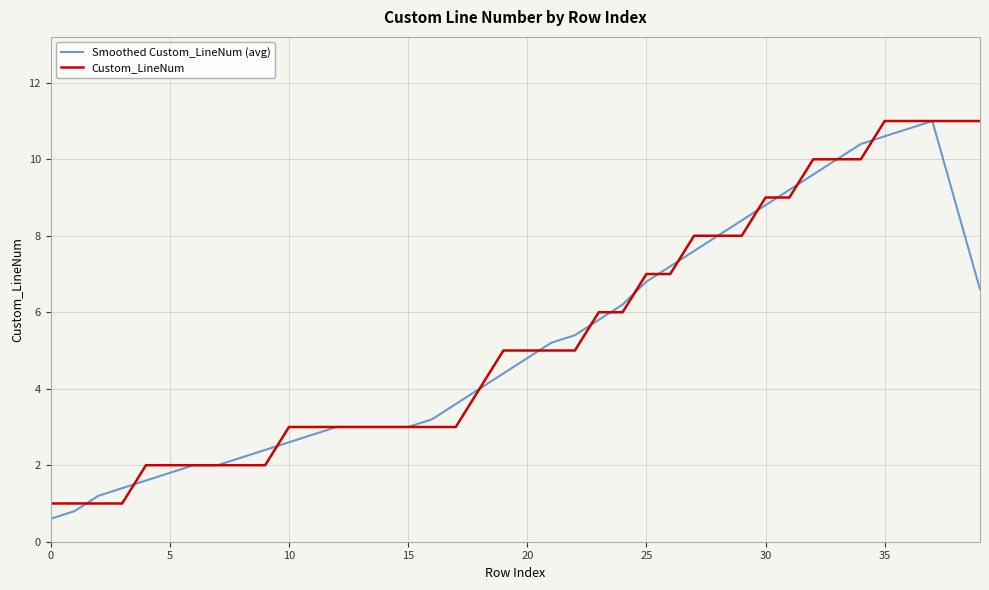

What is the highest value of the Custom_LineNum series?

11.0